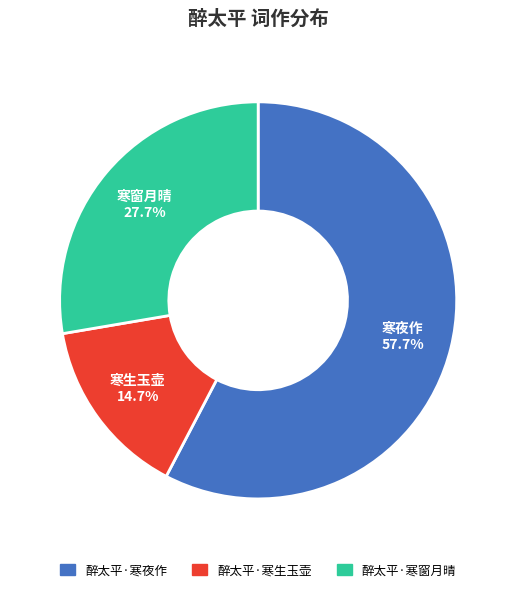

To the nearest percent, what portion does 醉太平·寒生玉壶 represent?

15%